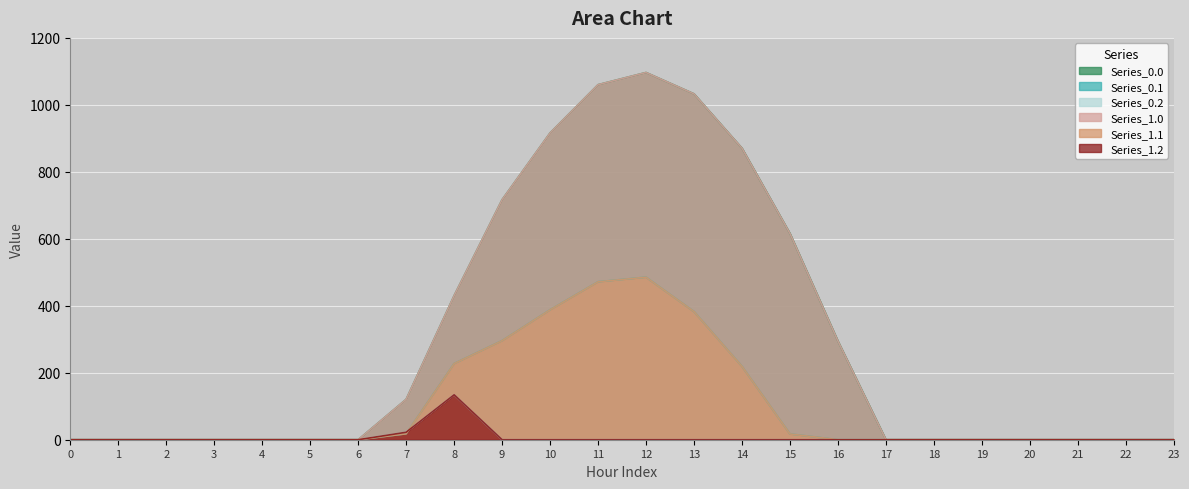

Rank the series by their maximum value, from highest to lowest.

Series_0.0, Series_1.0, Series_0.1, Series_1.1, Series_0.2, Series_1.2